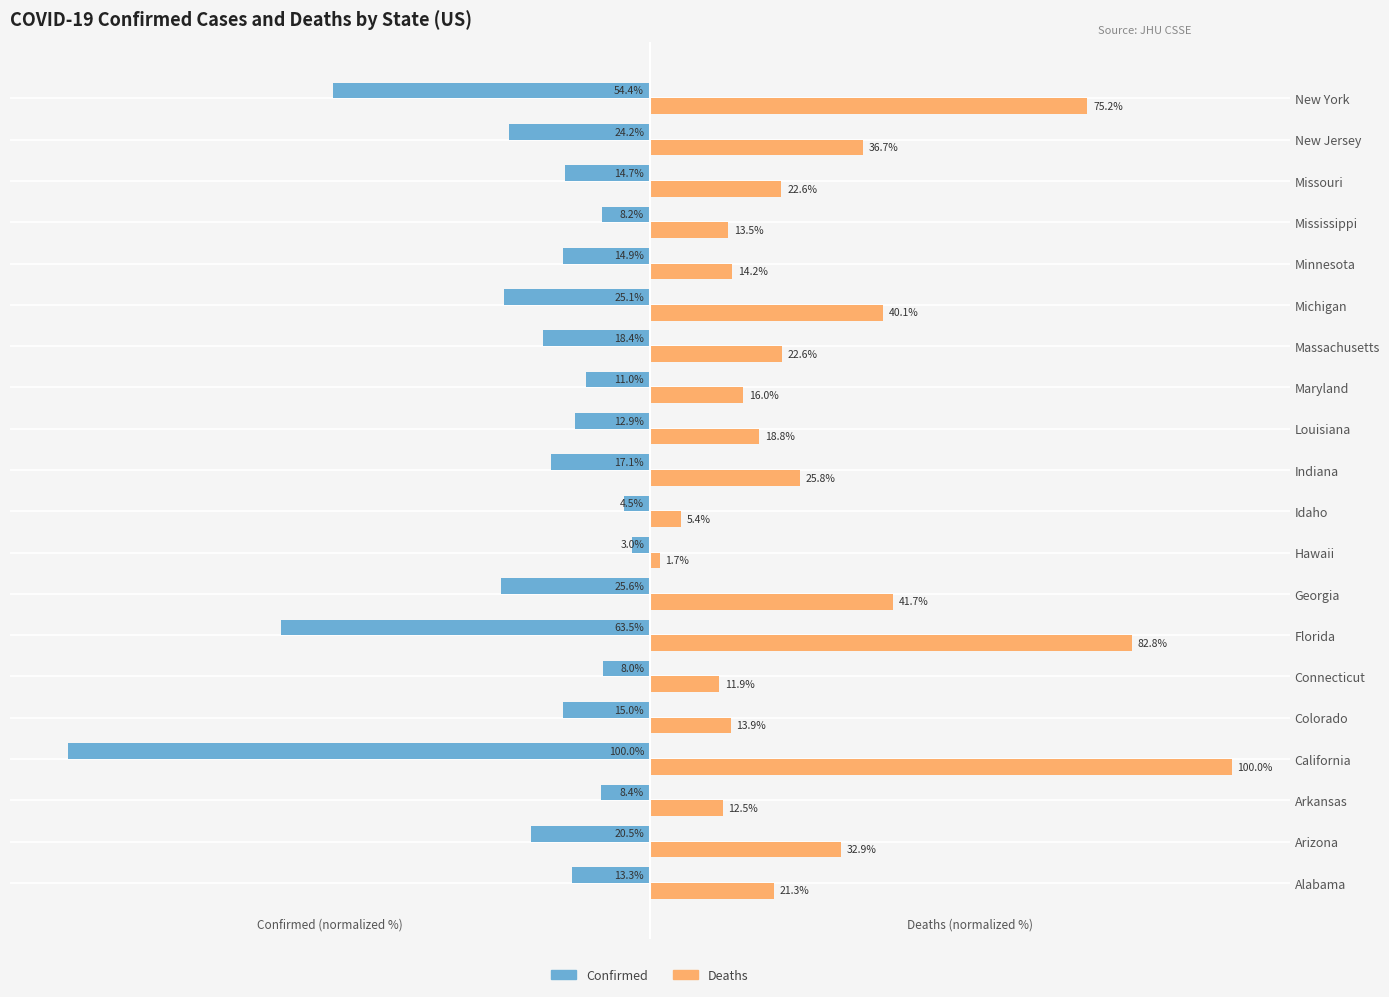

At which category does the chart reach its peak across all series?

California